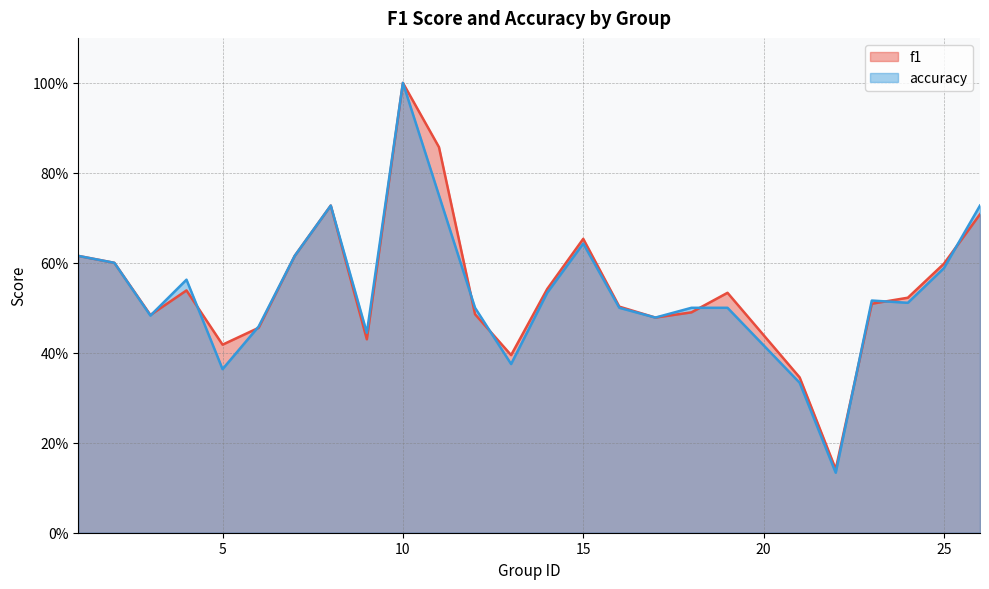

What is the difference between the maximum and minimum values in the accuracy series?

0.9